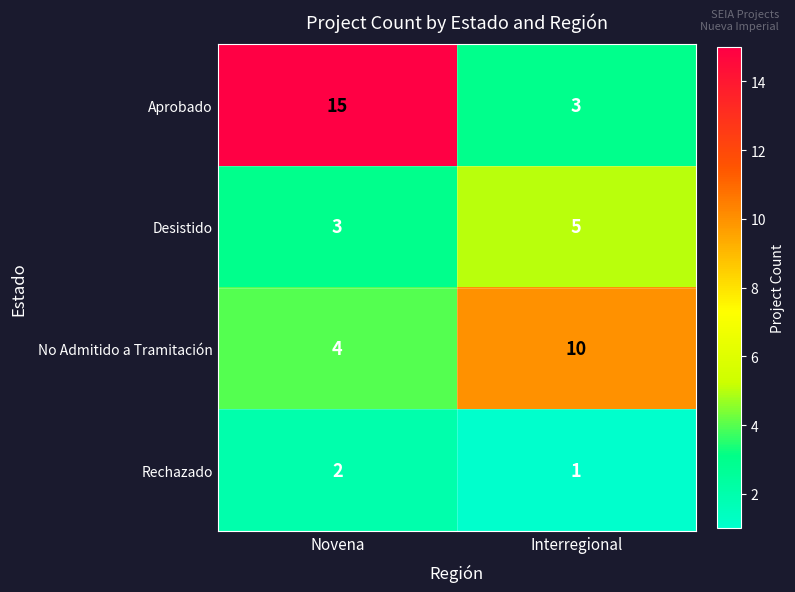

At how many categories does at least one series exceed 4?

2